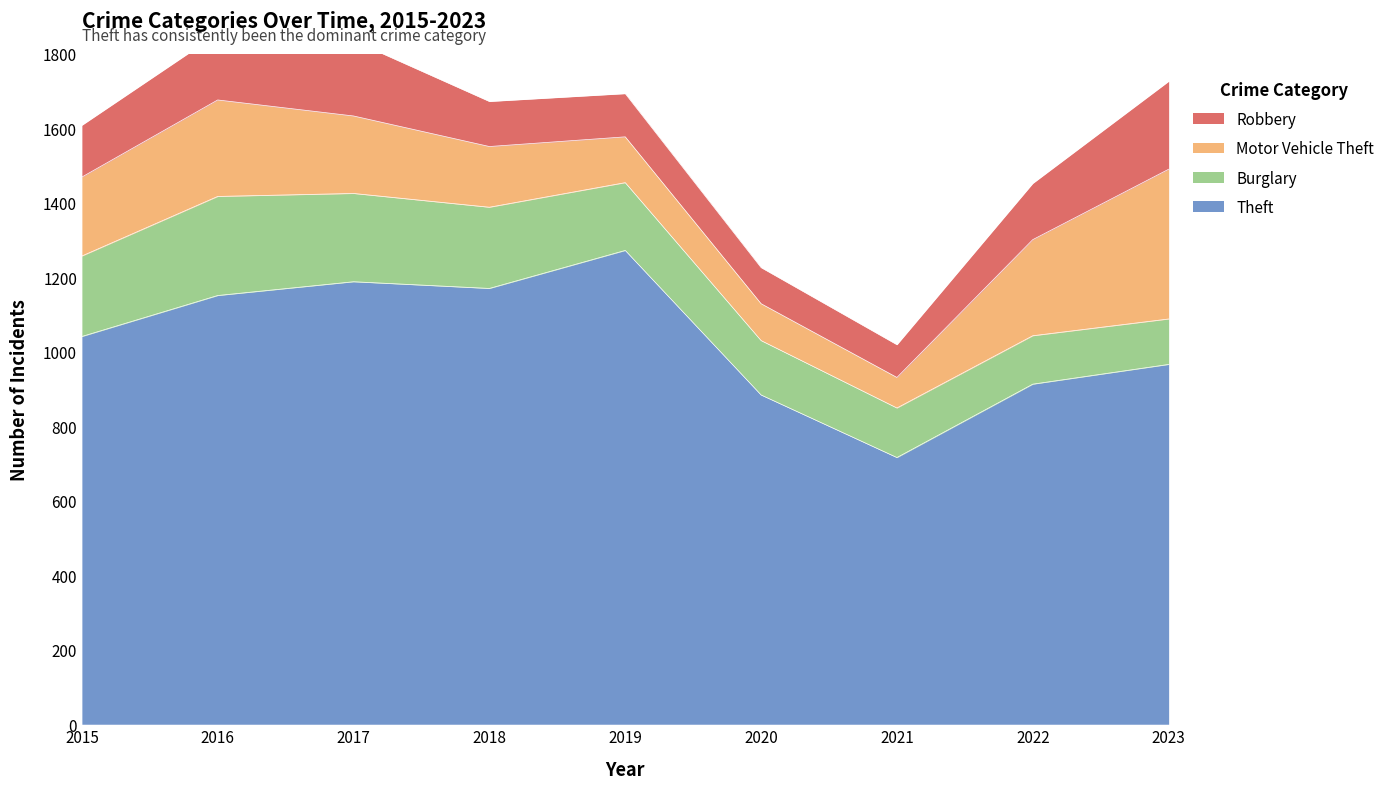

What is the average value of the Theft series?

1033